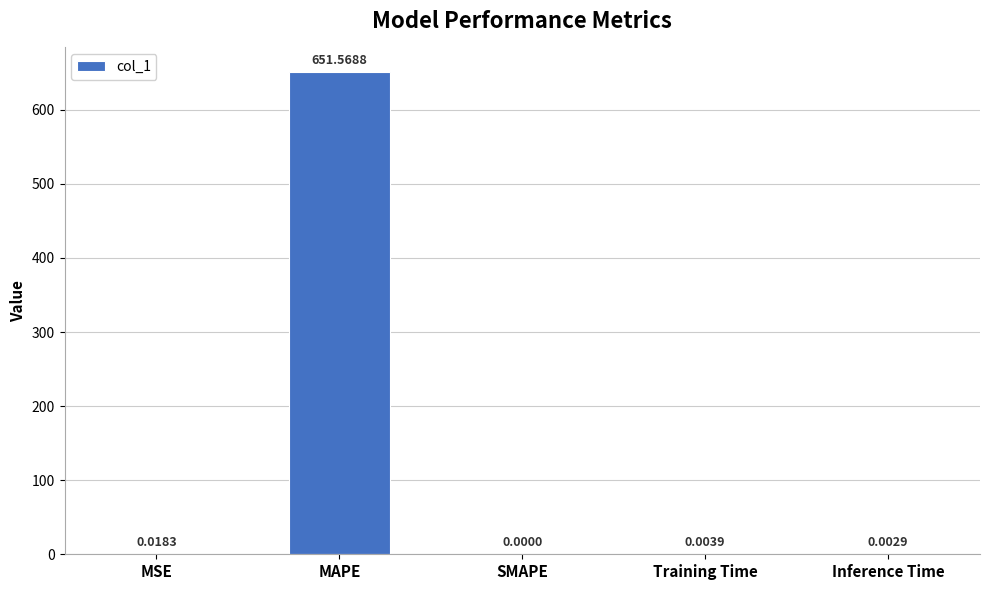

Between Inference Time and MSE, which is larger?

MSE